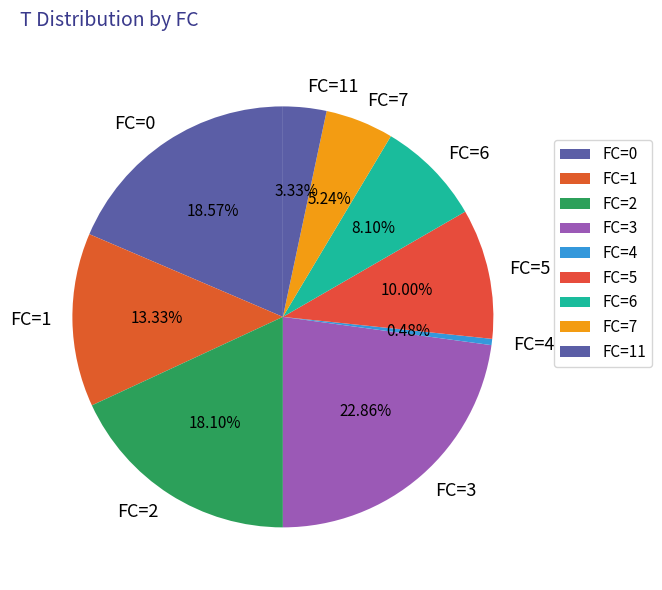

Is the sum of FC=0 and FC=7 greater than half?

No